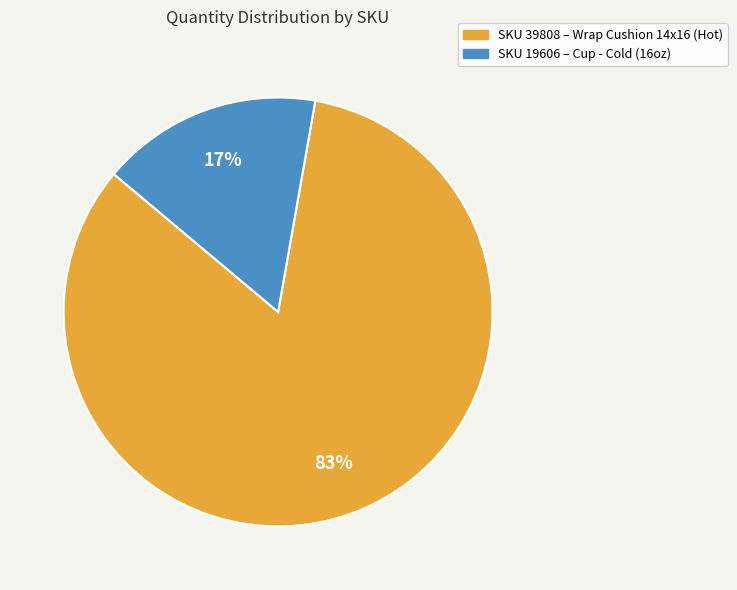

To the nearest percent, what is the average slice percentage?

50%